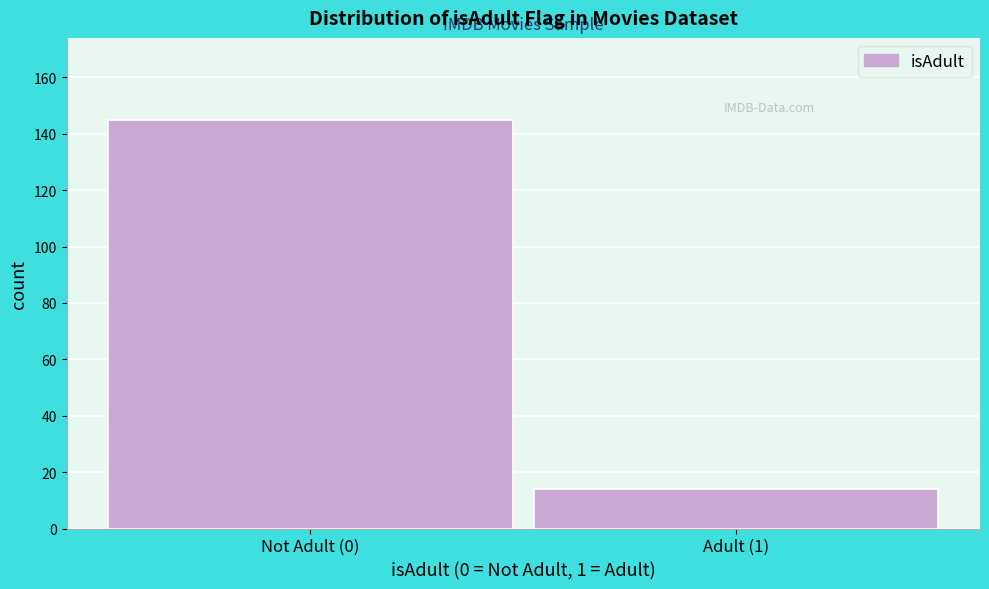

Reading left to right, transcribe all the data shown in this chart.

145	14